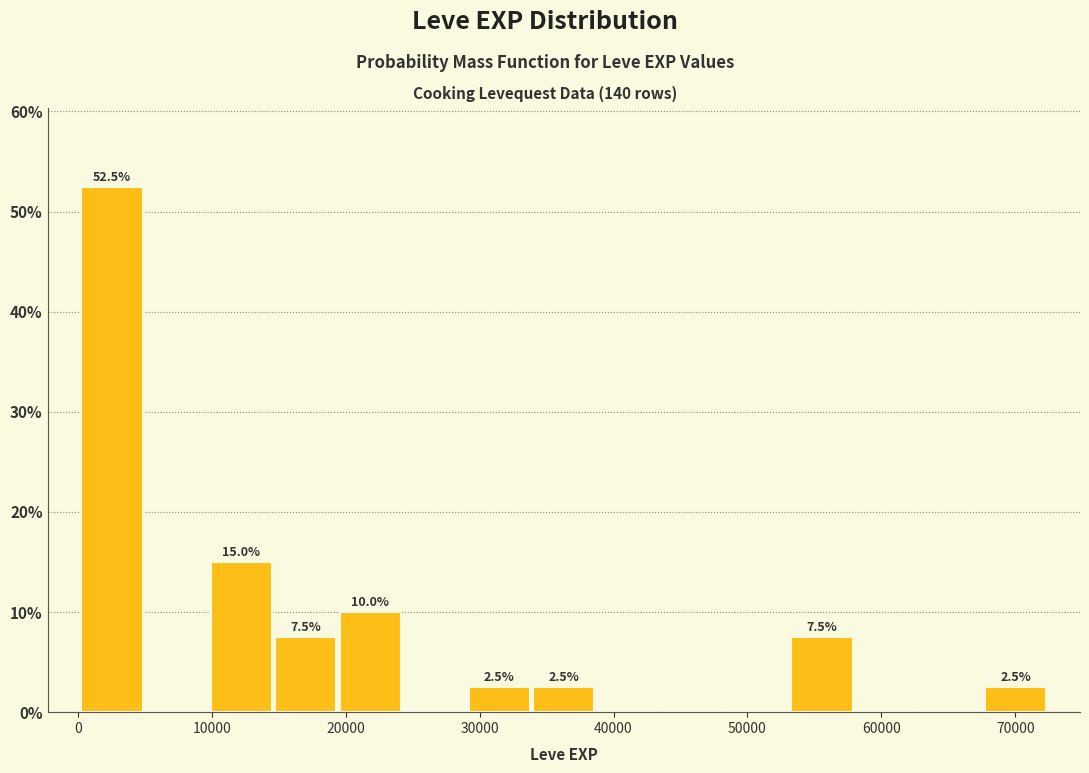

Over which range of the x-axis is the bar tallest?

0 to 5000